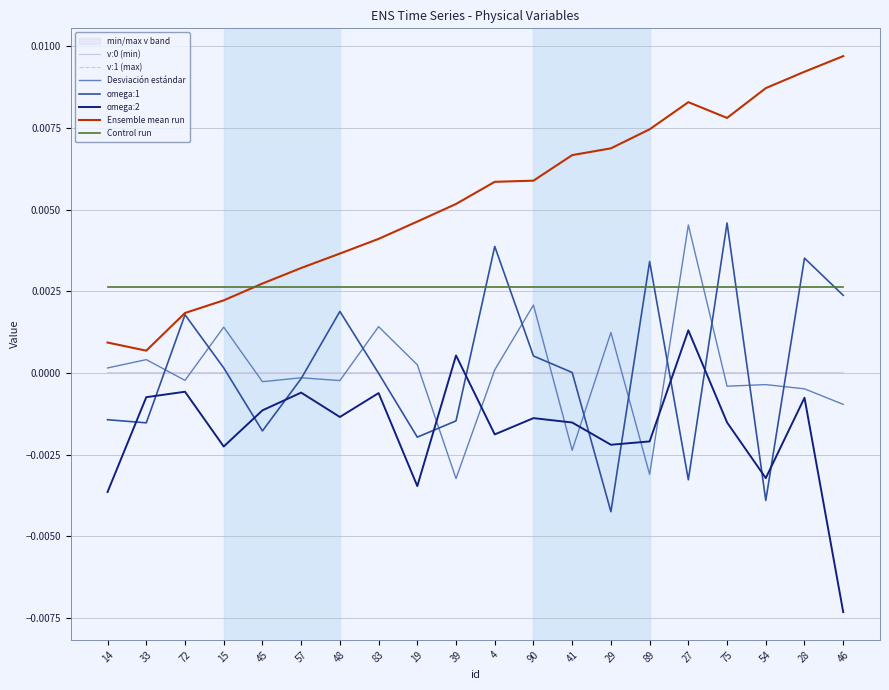

Which category has the lowest value in the omega:0 series?

39